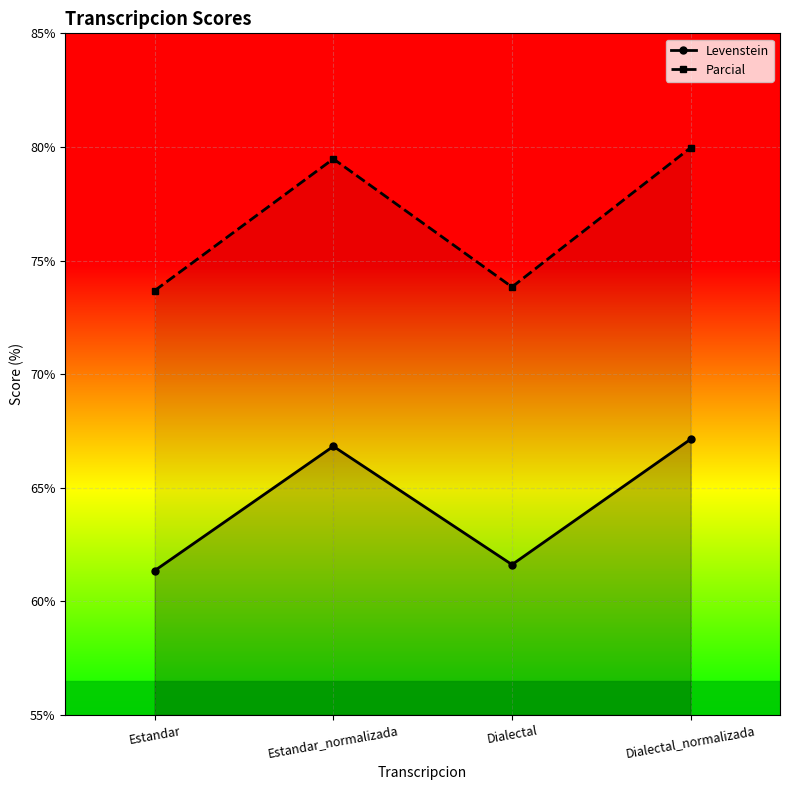

What position from the left is Dialectal_normalizada?

4